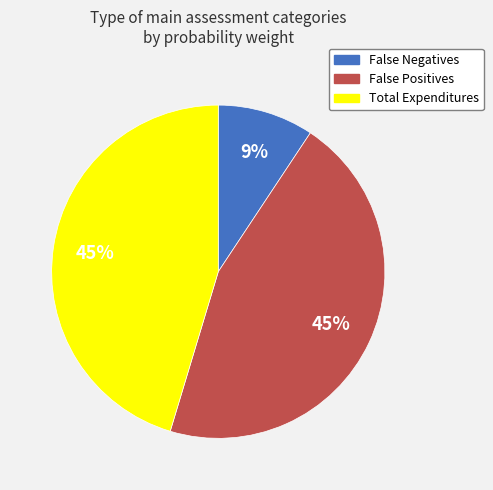

True or false: False Negatives accounts for 19% of the total.

False